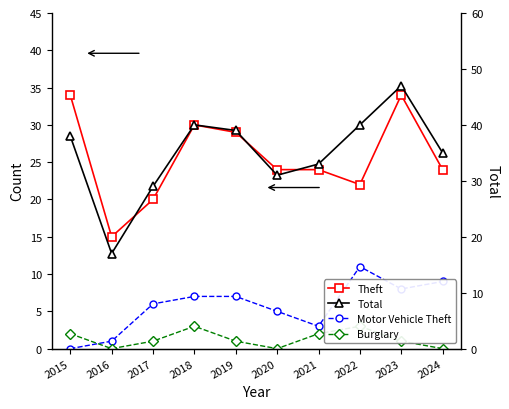

Reading left to right, transcribe all the data shown in this chart.

Theft: 2015=34	2016=15	2017=20	2018=30	2019=29	2020=24	2021=24	2022=22	2023=34	2024=24
Motor Vehicle Theft: 2015=0	2016=1	2017=6	2018=7	2019=7	2020=5	2021=3	2022=11	2023=8	2024=9
Burglary: 2015=2	2016=0	2017=1	2018=3	2019=1	2020=0	2021=2	2022=3	2023=1	2024=0
Total: 2015=38	2016=17	2017=29	2018=40	2019=39	2020=31	2021=33	2022=40	2023=47	2024=35